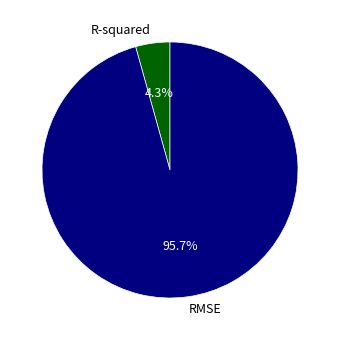

To the nearest percent, what is the difference between the R-squared and RMSE slice percentages?

91%